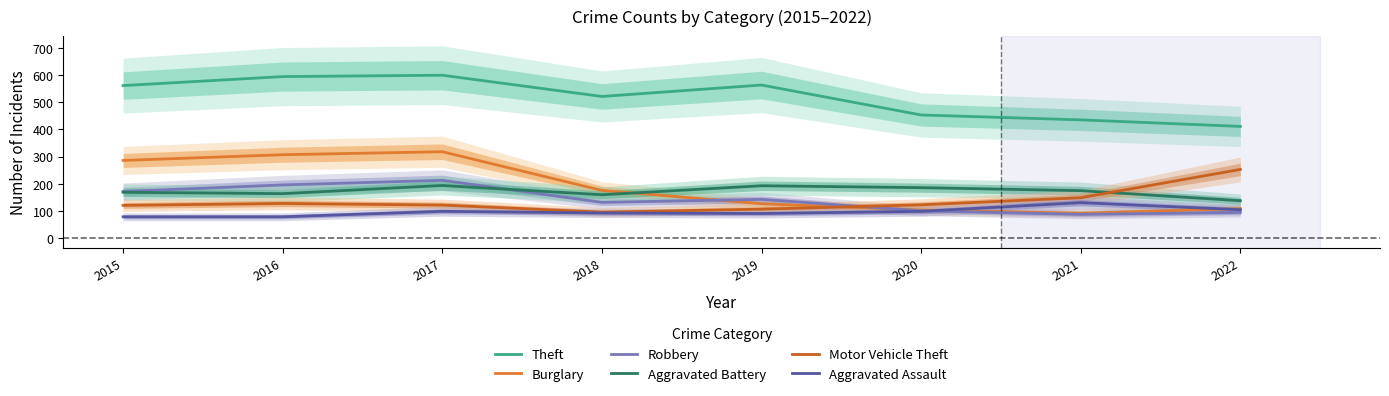

What is the greatest value displayed?

599